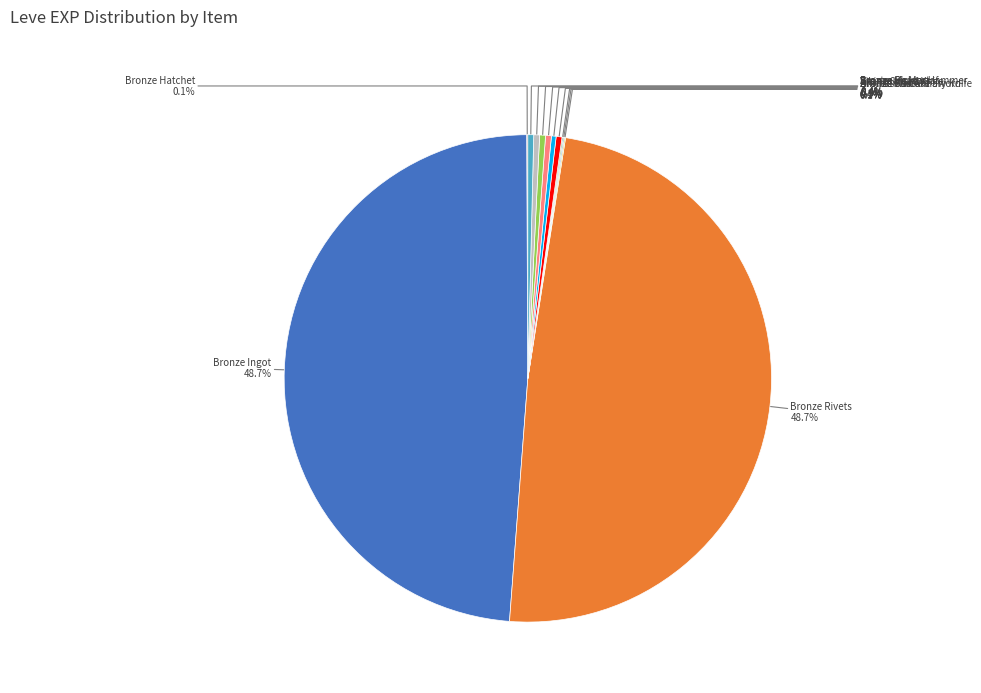

Does Viking Sword account for over 50% of the chart?

No